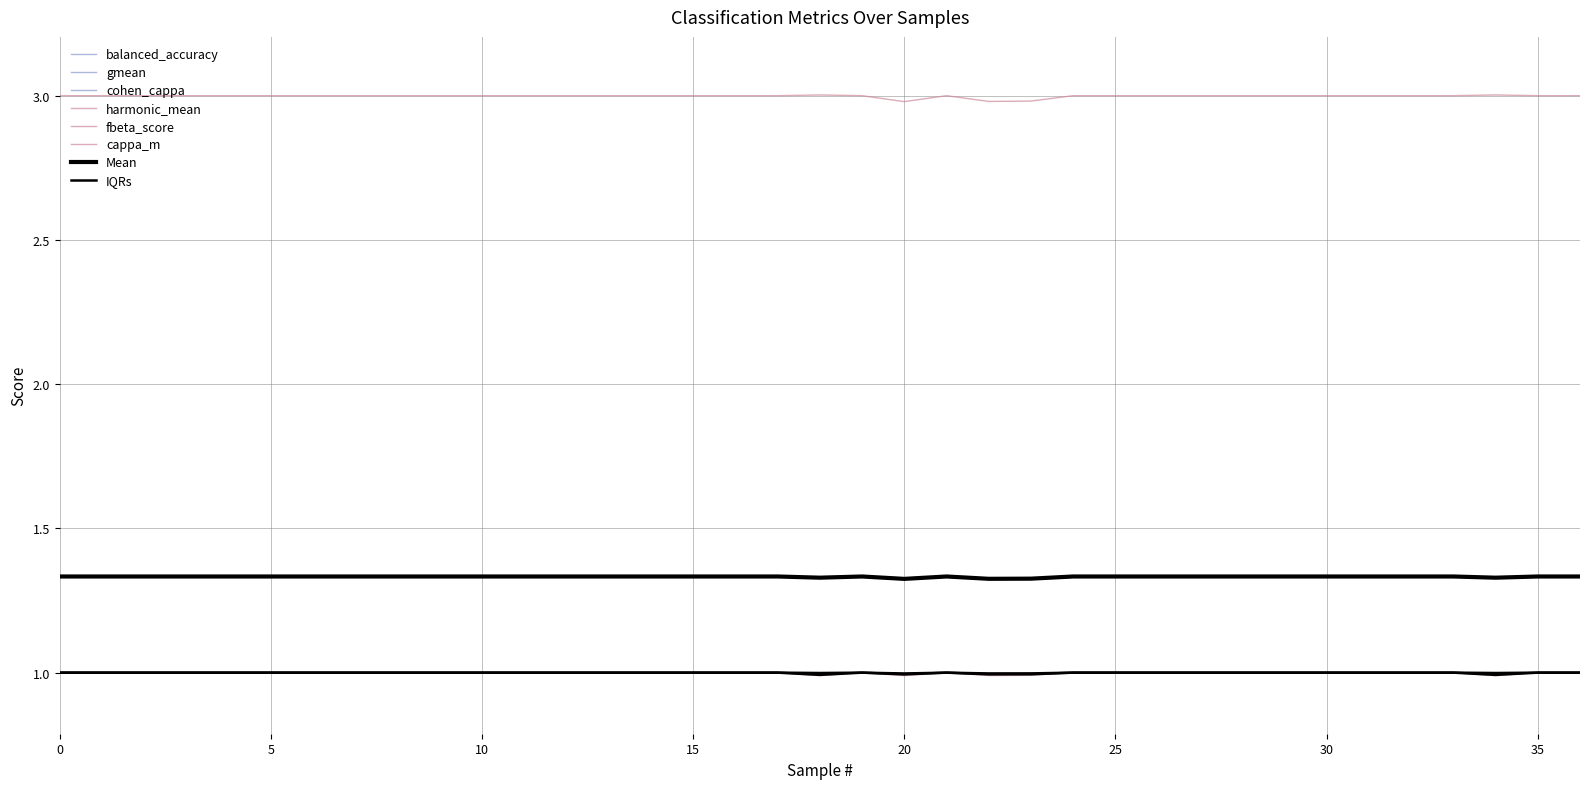

Which category has the highest value across all series?

18